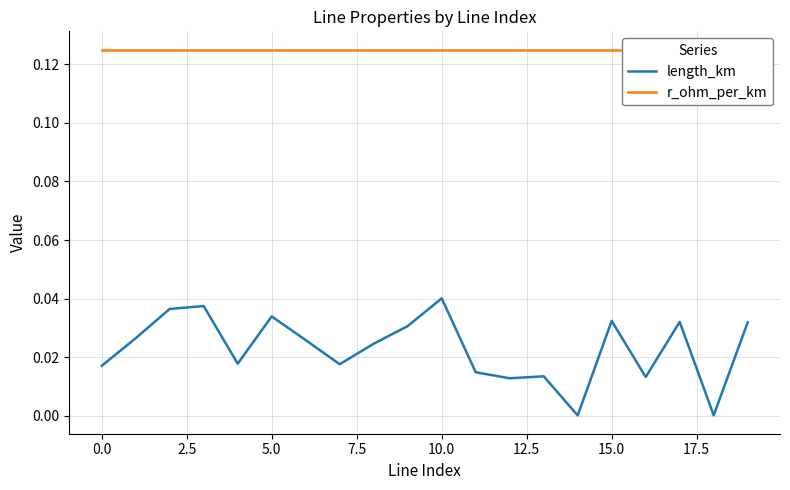

What is the value of the r_ohm_per_km point at the 15th from the left?

0.1